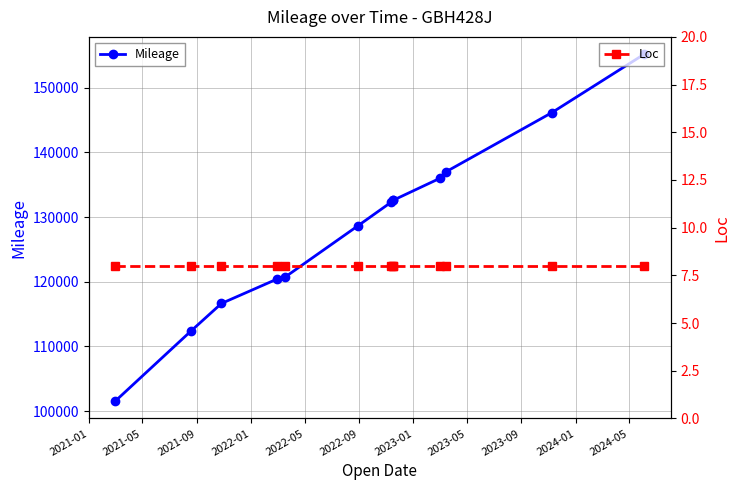

Which series has the largest range (max minus min)?

Mileage